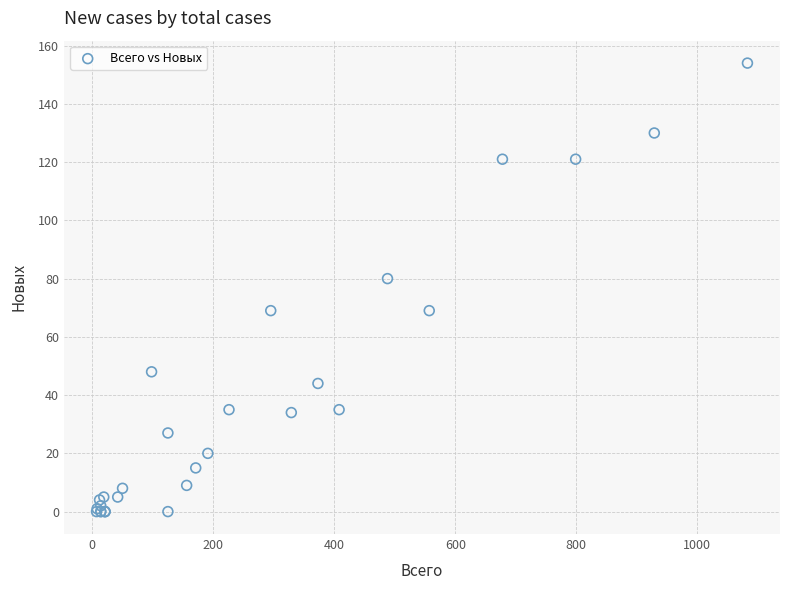

What Y value in the scatter plot is closest to 77?

80